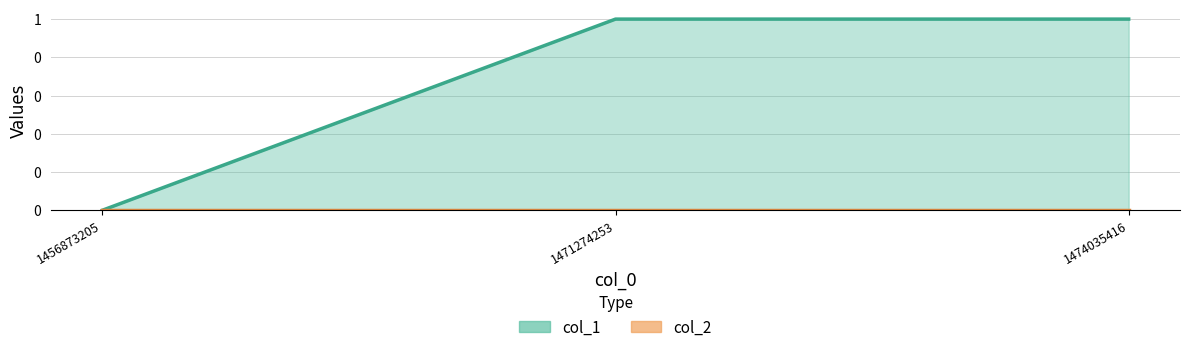

Reading left to right, list all the values displayed in this chart.

1456873205=0	1471274253=1	1474035416=1